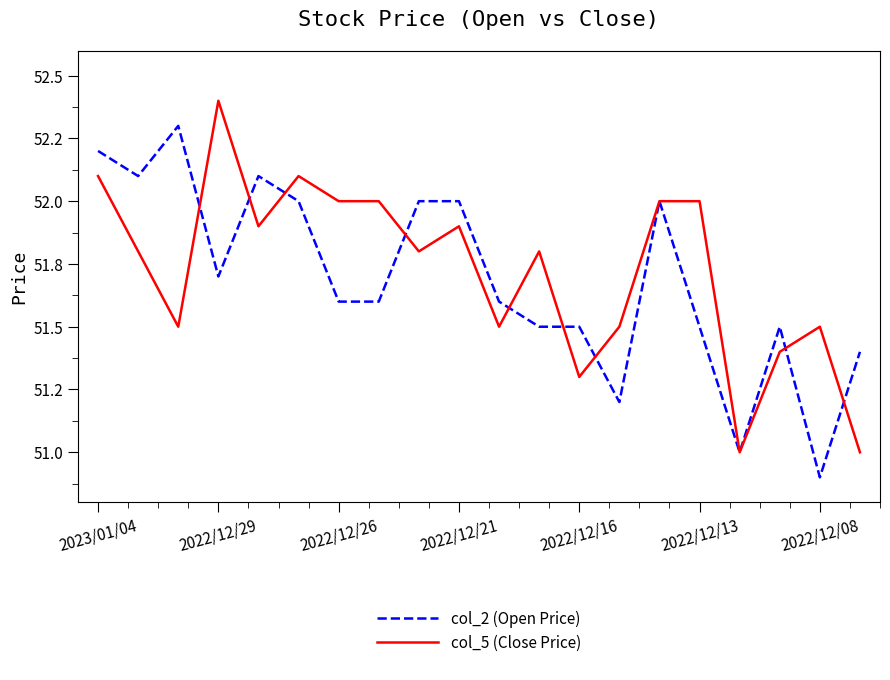

Does the chart display data point markers on the line(s)?

No